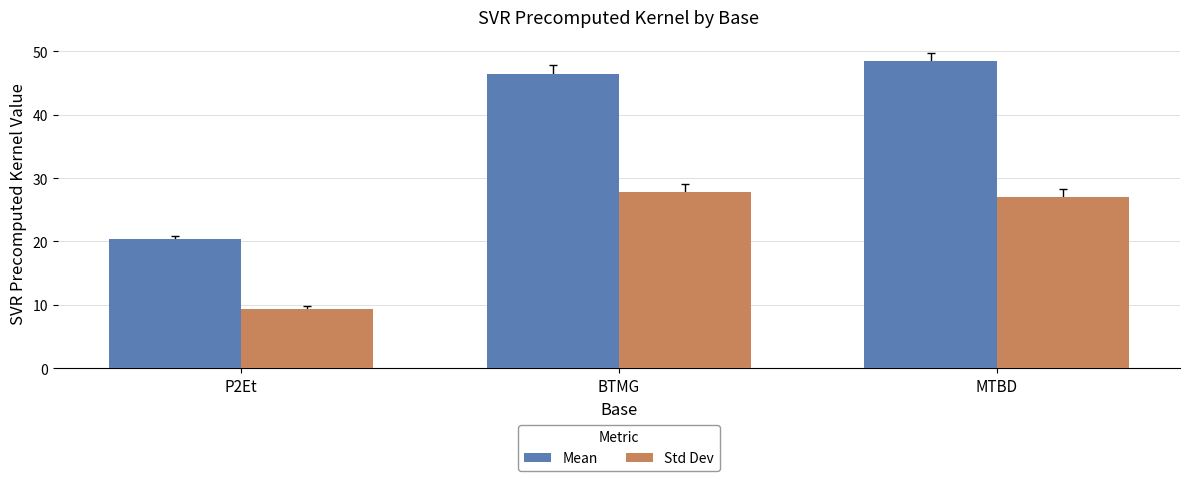

Is the value of Mean at BTMG greater than the value of Std Dev at BTMG?

Yes